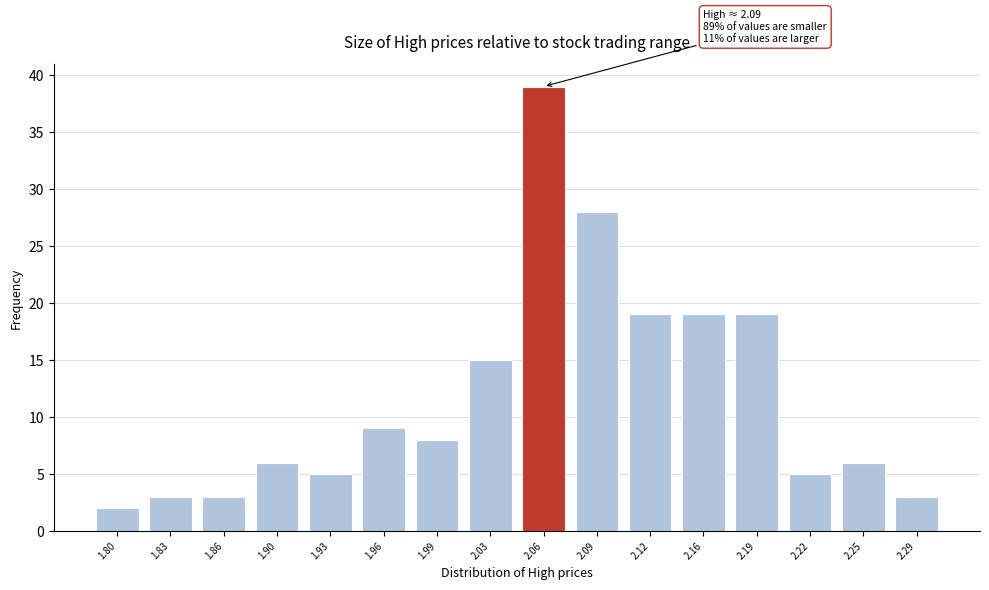

Reading left to right, extract all data points from this chart.

1.80=2	1.83=3	1.86=3	1.90=6	1.93=5	1.96=9	1.99=8	2.03=15	2.06=39	2.09=28	2.12=19	2.16=19	2.19=19	2.22=5	2.25=6	2.29=3